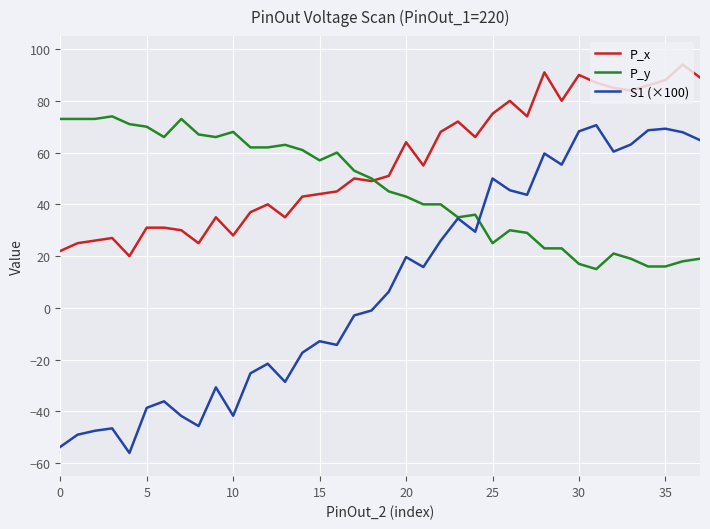

True or false: P_x and S1 (×100) intersect in this chart.

False